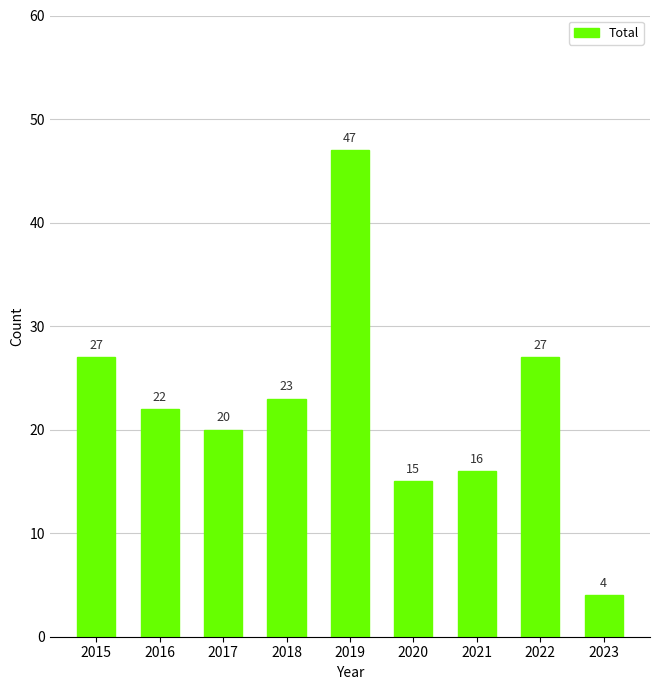

Which category has the highest value across all series?

2019